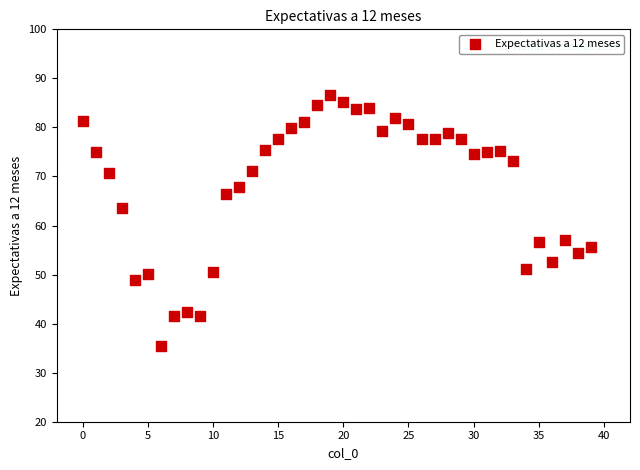

What Y value in the scatter plot is closest to 61?

63.6